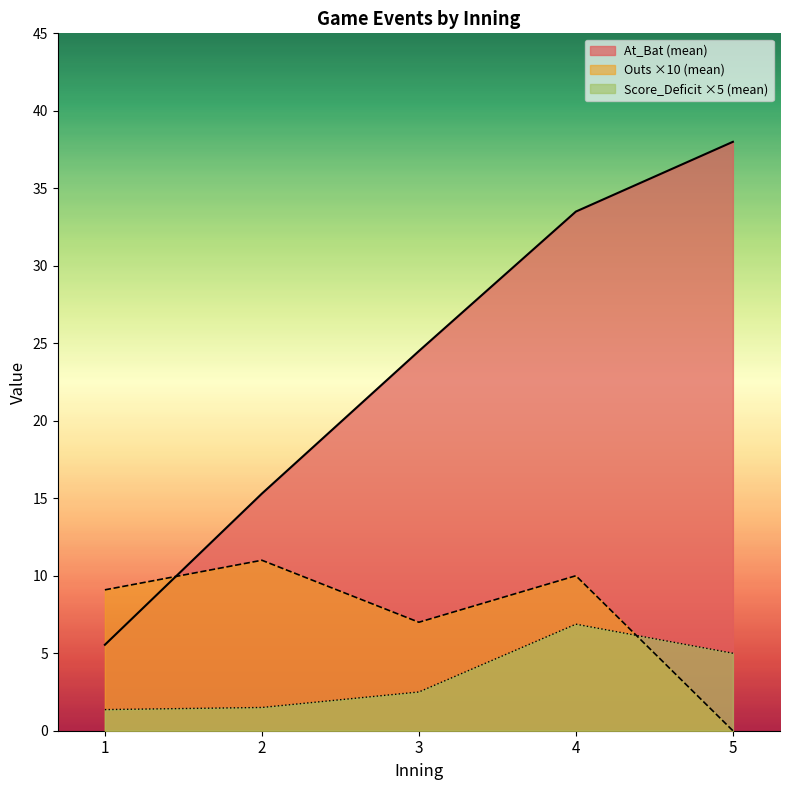

How many categories are shown in the chart?

5